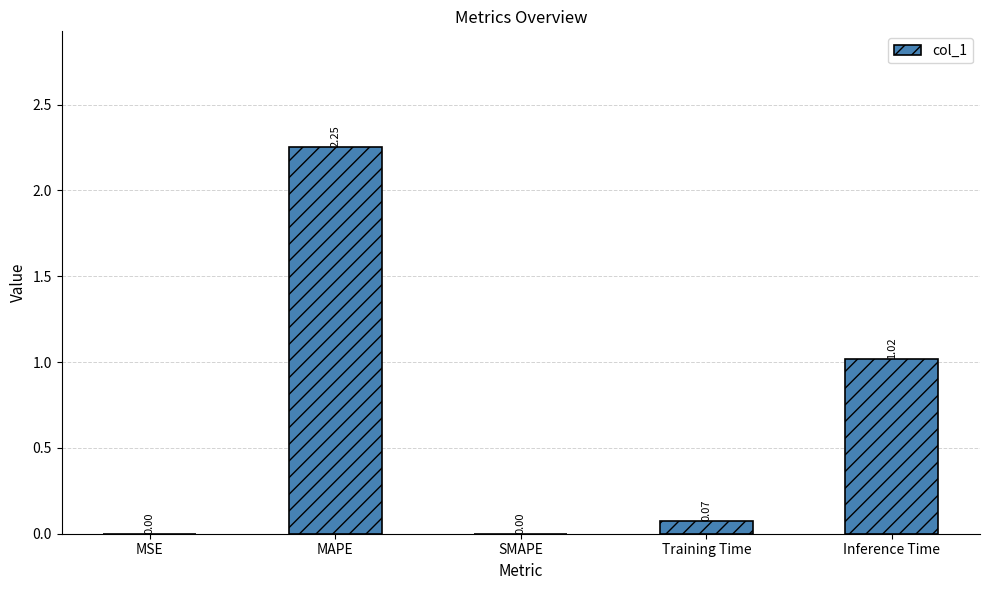

Where is the data nearest to the value 1?

Inference Time